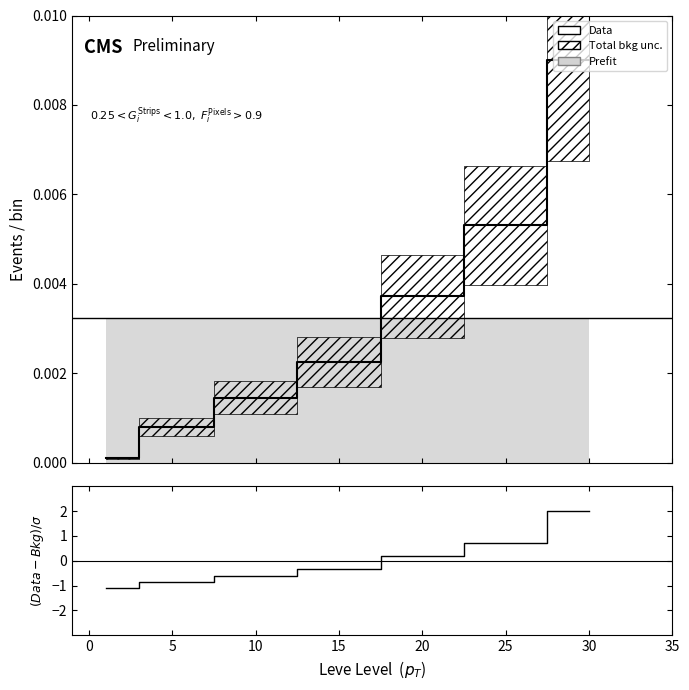

True or false: (Data-Bkg)/sigma has more than 0 points higher than both neighbors.

False